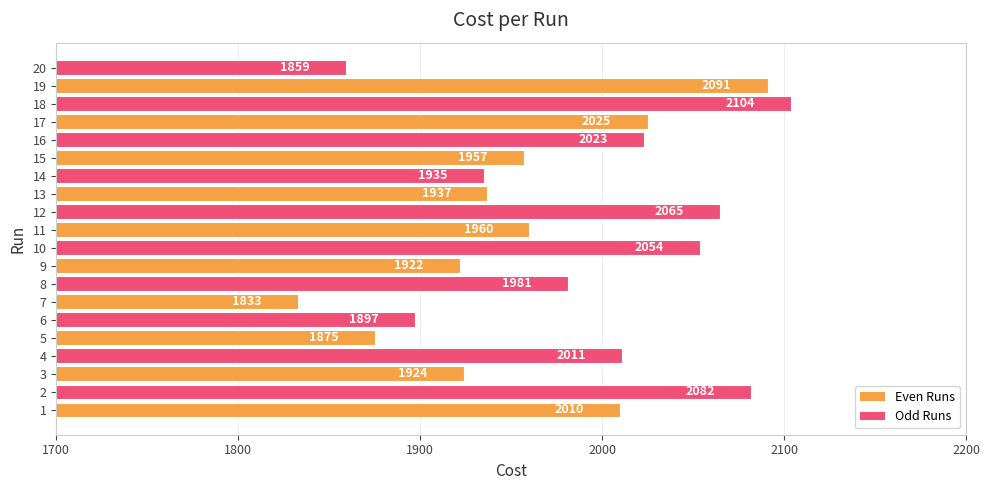

What is the average value?

1977